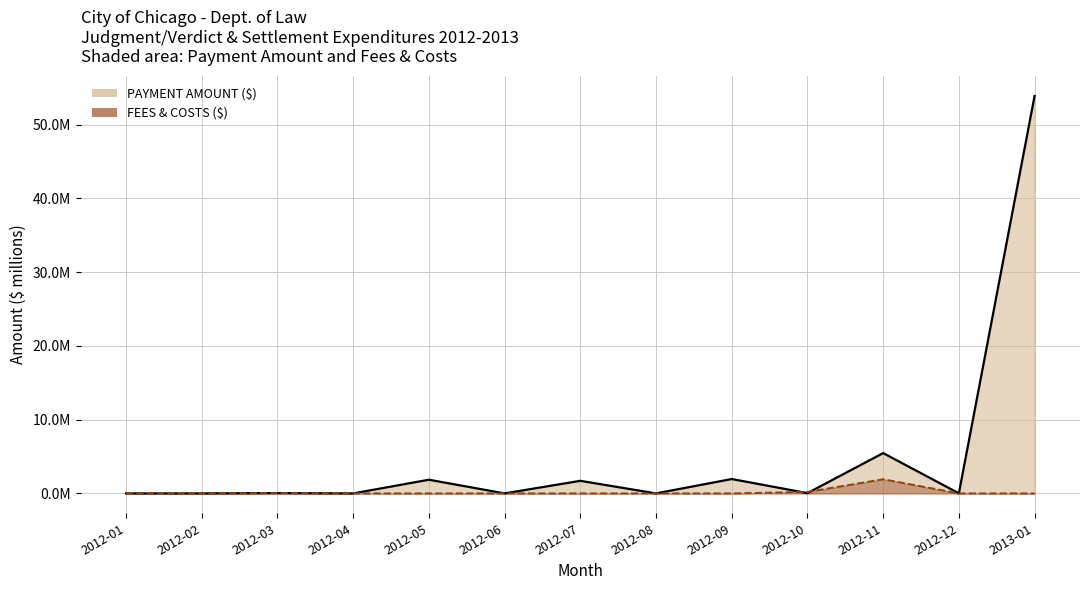

The value of FEES & COSTS ($) at 2012-02 is 0.0. True or false?

True